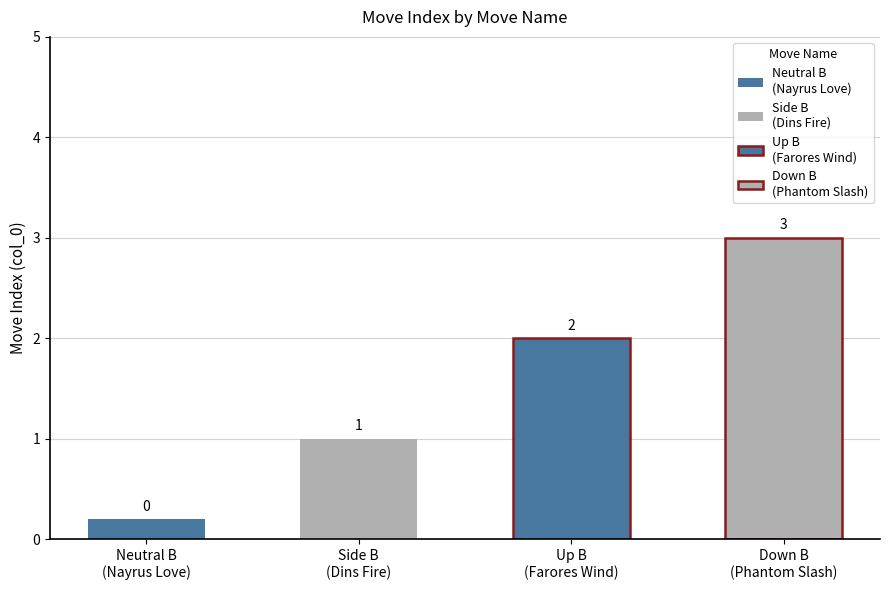

What position from the left is Down B
(Phantom Slash)?

4